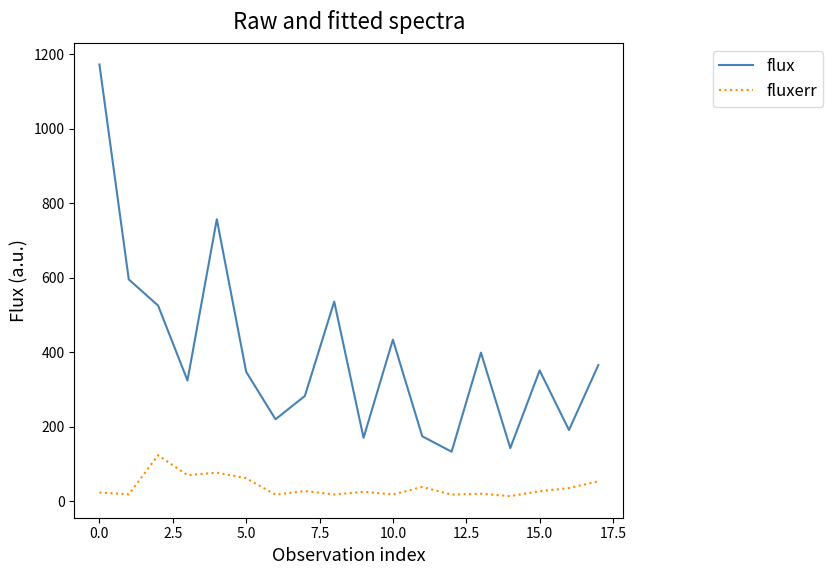

What is the lowest value of the fluxerr series?

13.5